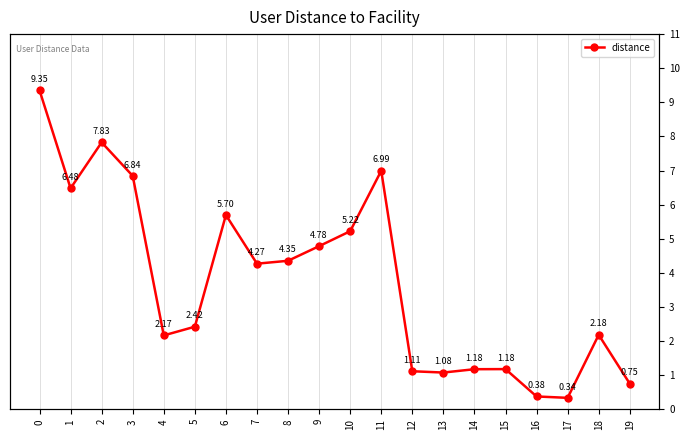

What is the smallest value displayed?

0.3